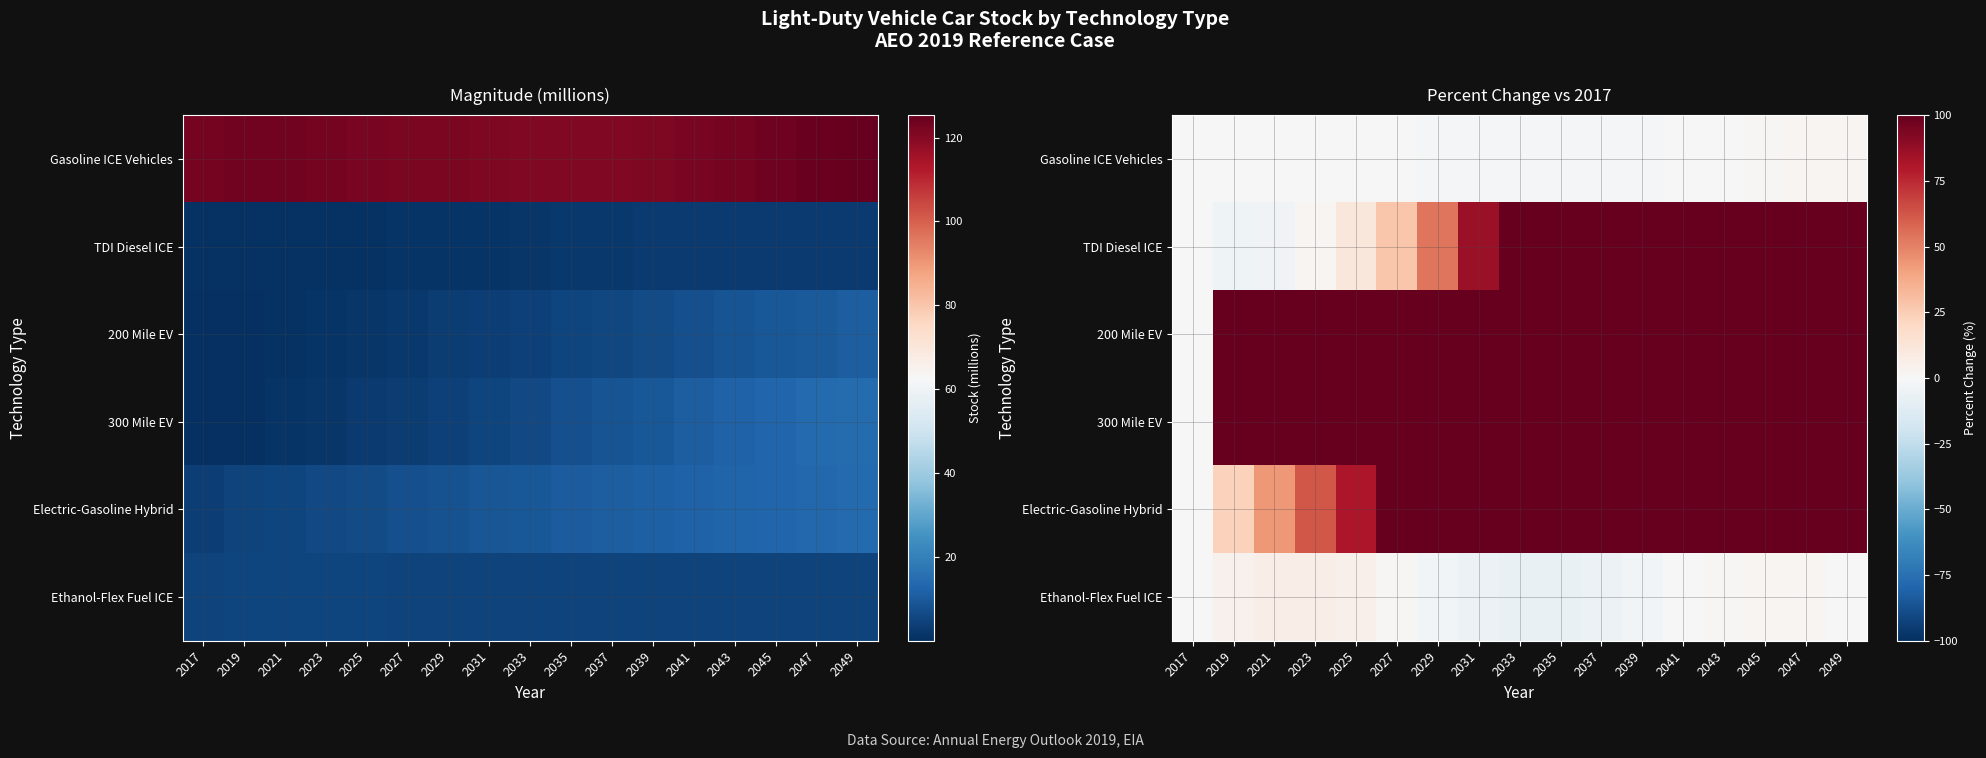

True or false: 200 Mile EV has a value of 100.0 at 2047.

True